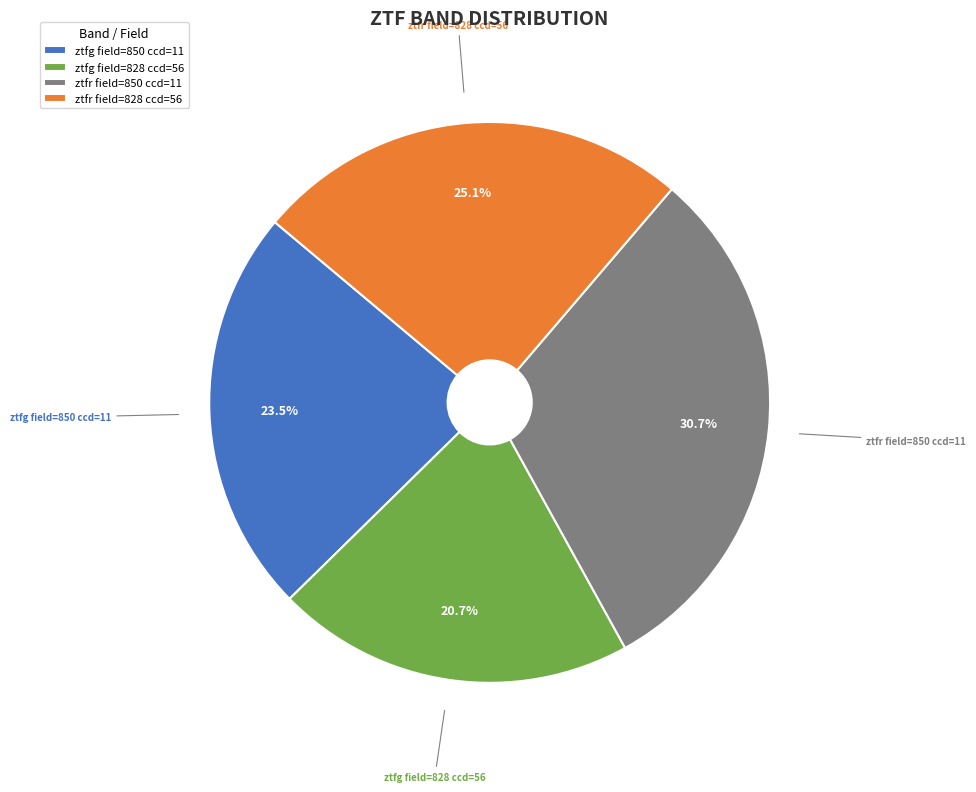

Which category has the smallest portion of the pie?

ztfg field=828 ccd=56